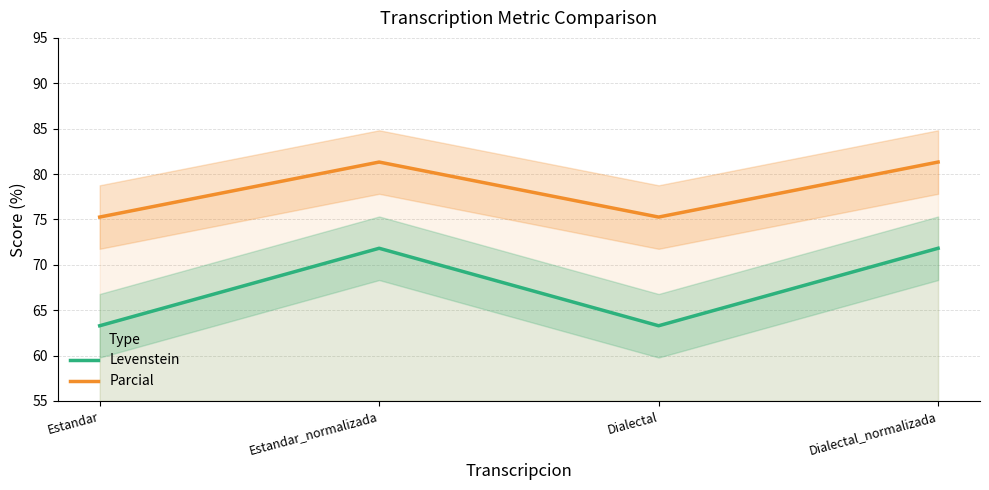

Reading left to right, extract all data points from this chart.

Levenstein: Estandar=63.3	Estandar_normalizada=71.8	Dialectal=63.3	Dialectal_normalizada=71.8
Parcial: Estandar=75.3	Estandar_normalizada=81.3	Dialectal=75.3	Dialectal_normalizada=81.3